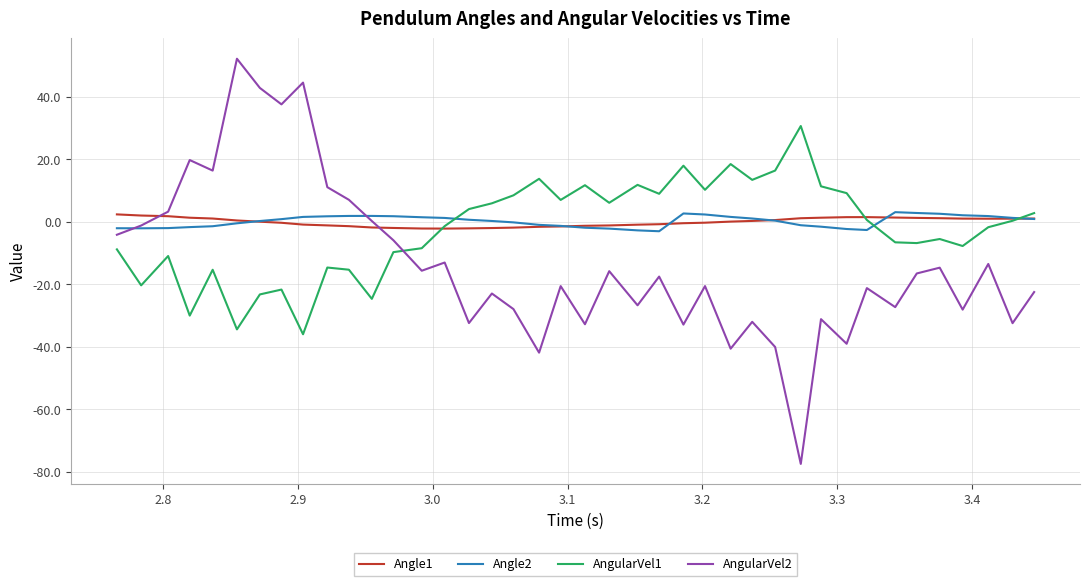

At how many categories does at least one series exceed 46?

1